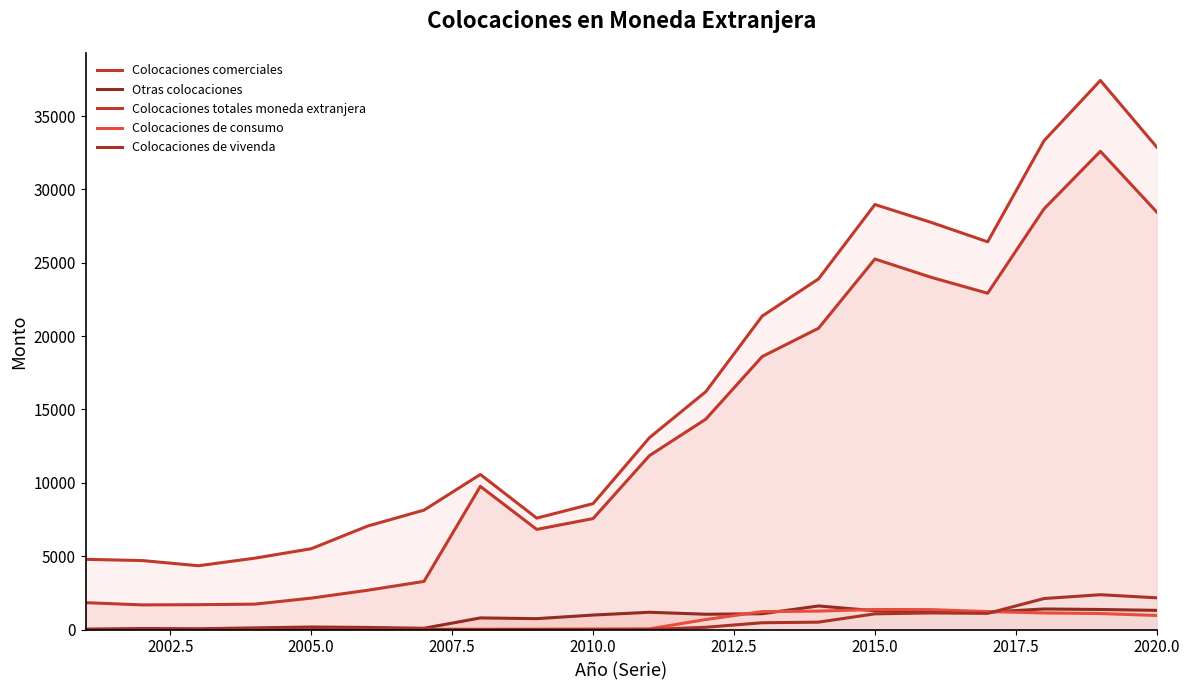

Does the chart have visible grid lines?

No